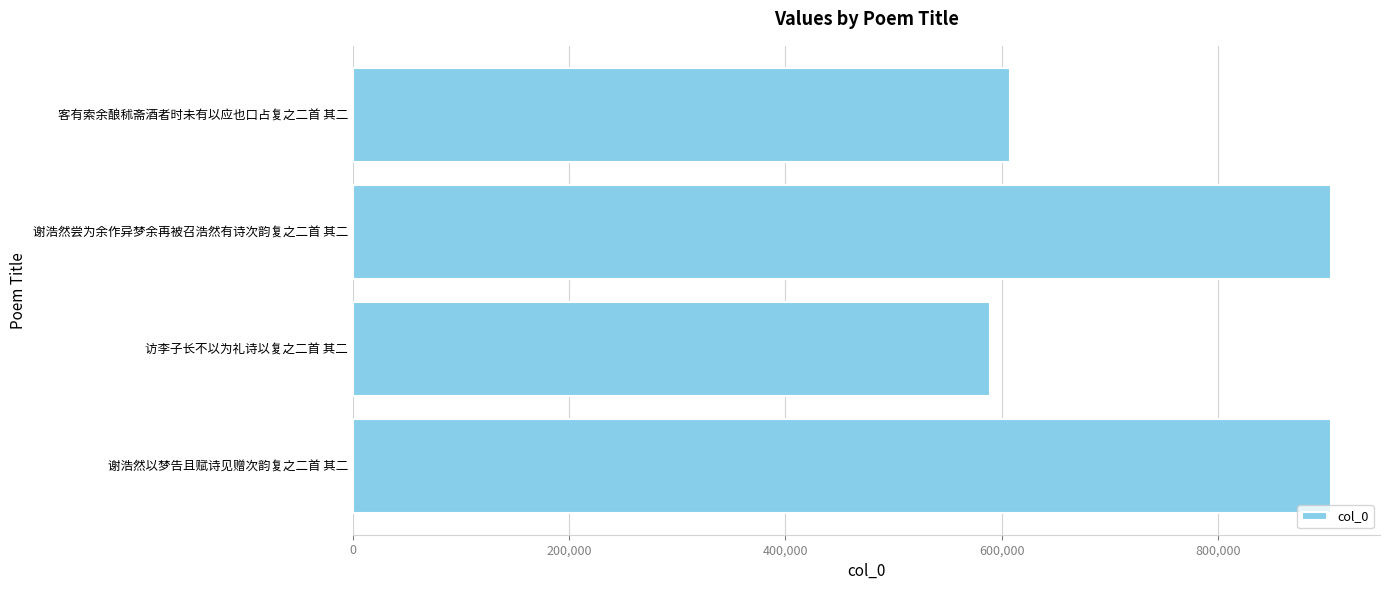

Which has a higher value, 访李子长不以为礼诗以复之二首 其二 or 谢浩然尝为余作异梦余再被召浩然有诗次韵复之二首 其二?

谢浩然尝为余作异梦余再被召浩然有诗次韵复之二首 其二